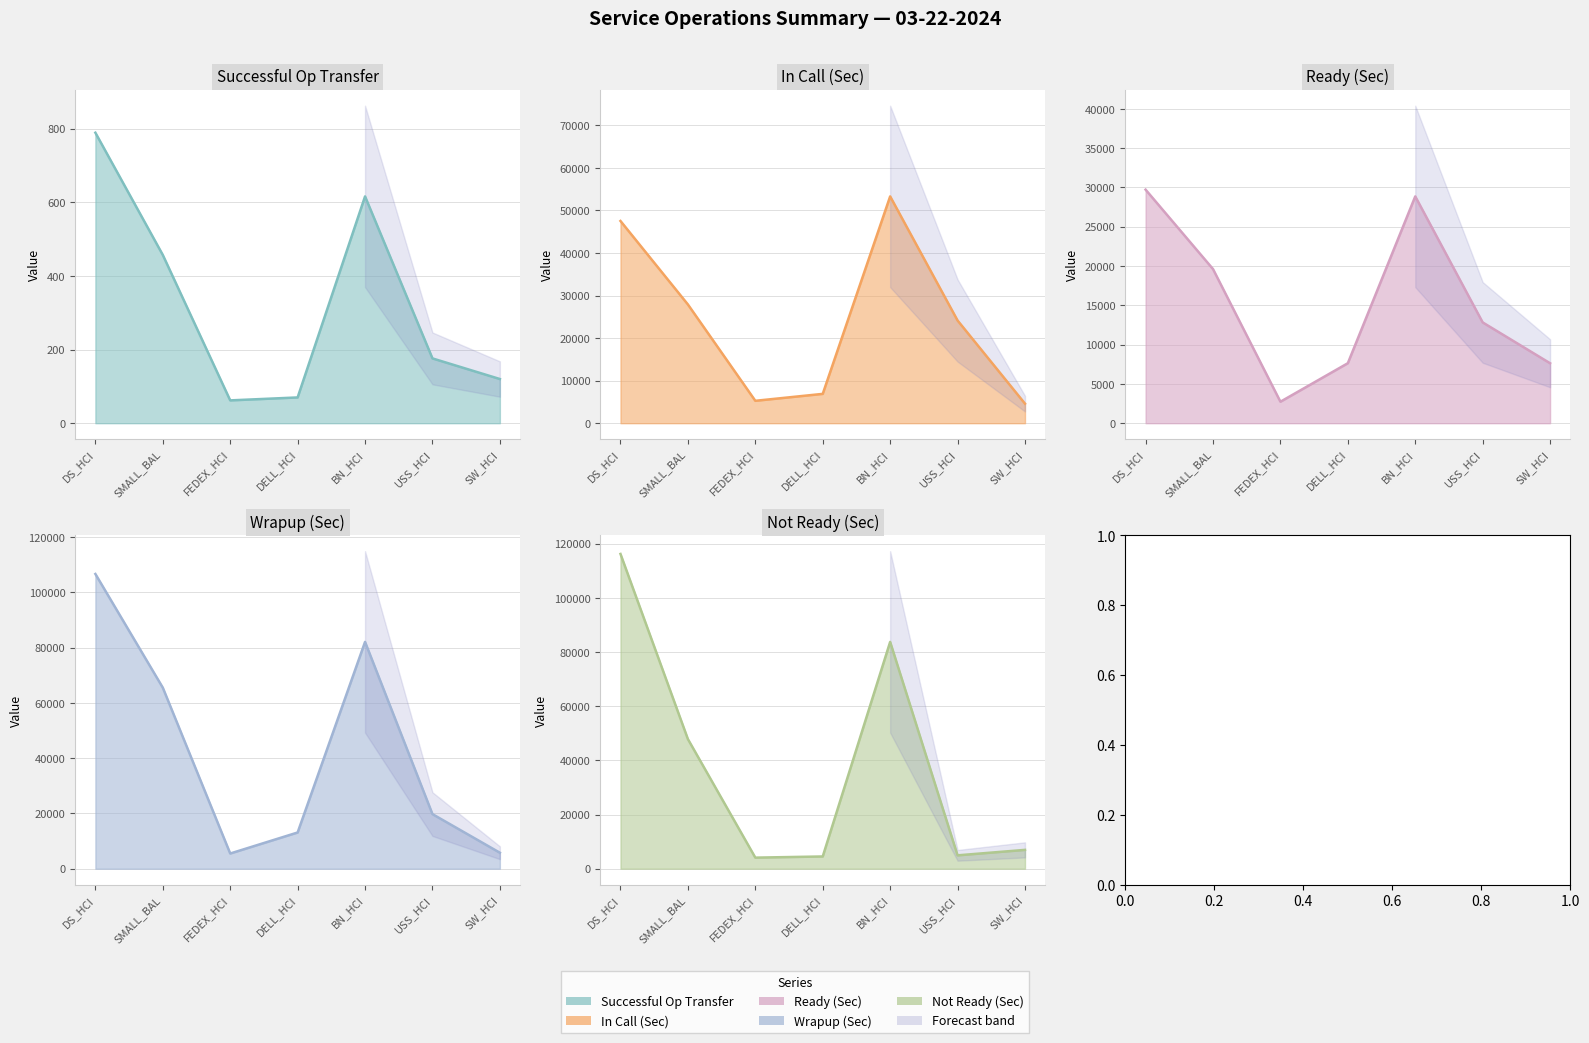

List the labels in order of Ready (Sec) value, smallest first.

FEDEX_HCI, SW_HCI, DELL_HCI, USS_HCI, SMALL_BAL, BN_HCI, DS_HCI